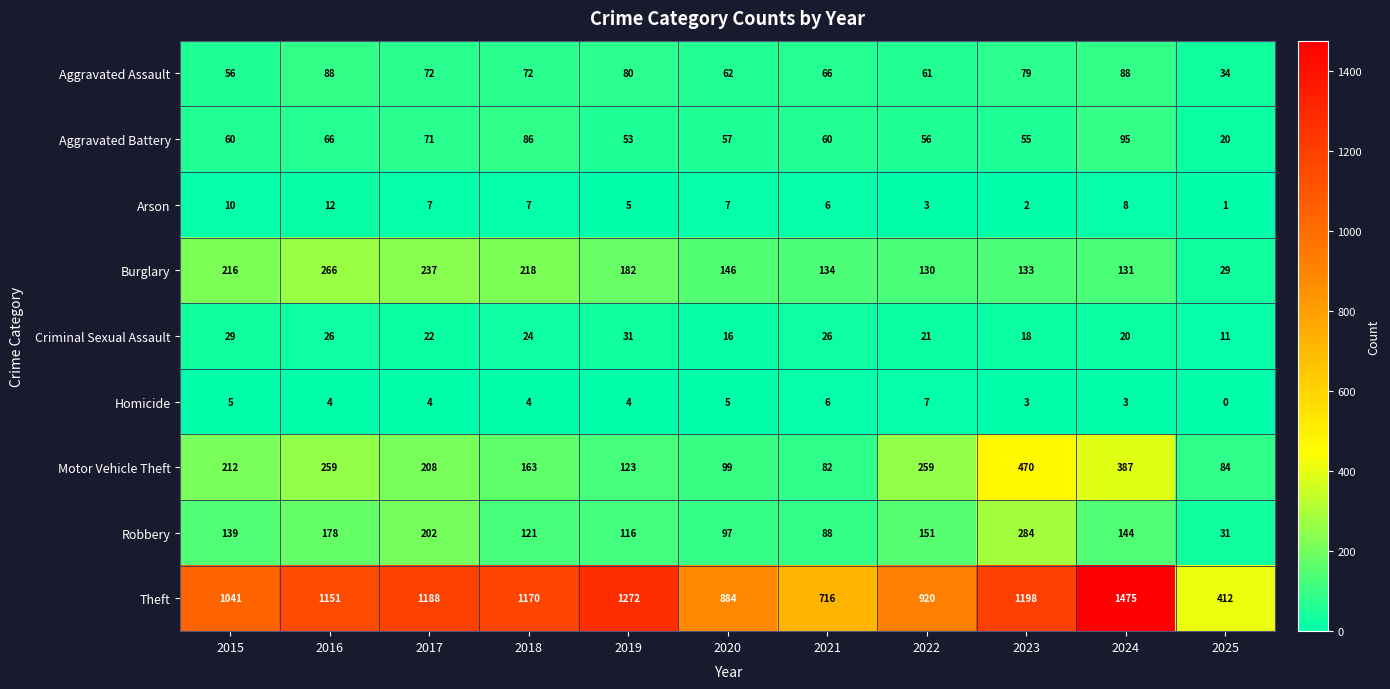

Between 2017 and 2024, which series saw the biggest shift?

Theft